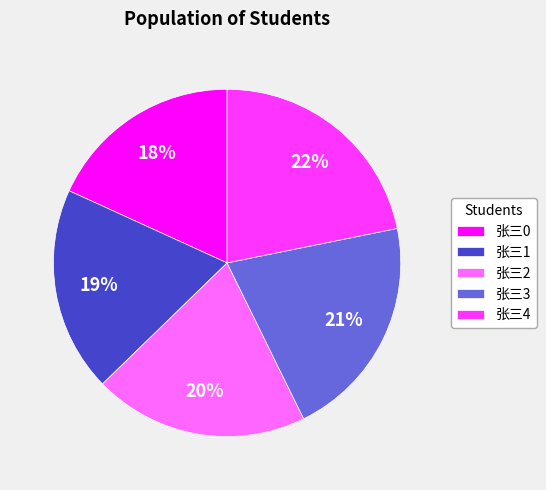

Does 张三4 account for over 50% of the chart?

No